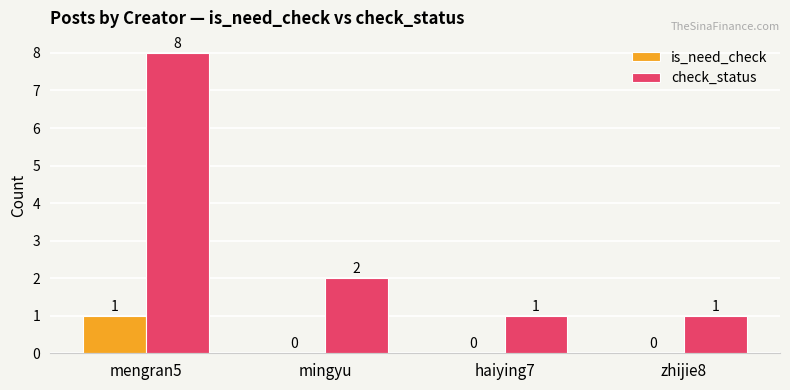

How many groups of bars are there?

4